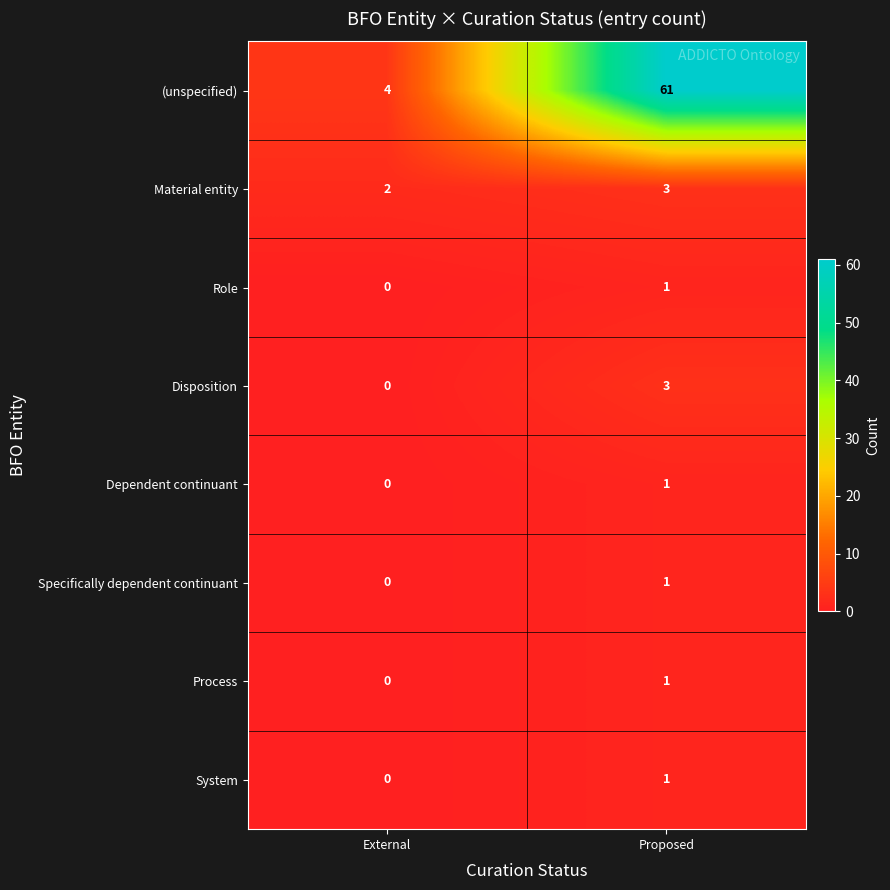

Read the Disposition value at Proposed.

3